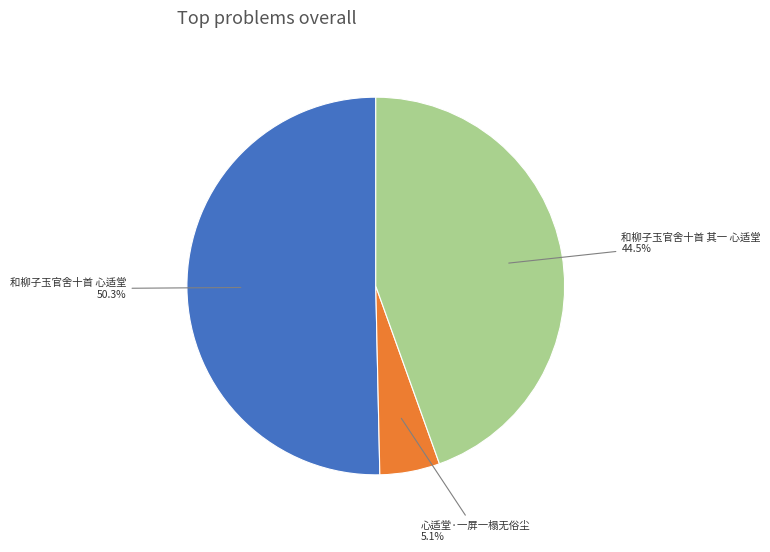

What is the majority slice?

和柳子玉官舍十首 心适堂